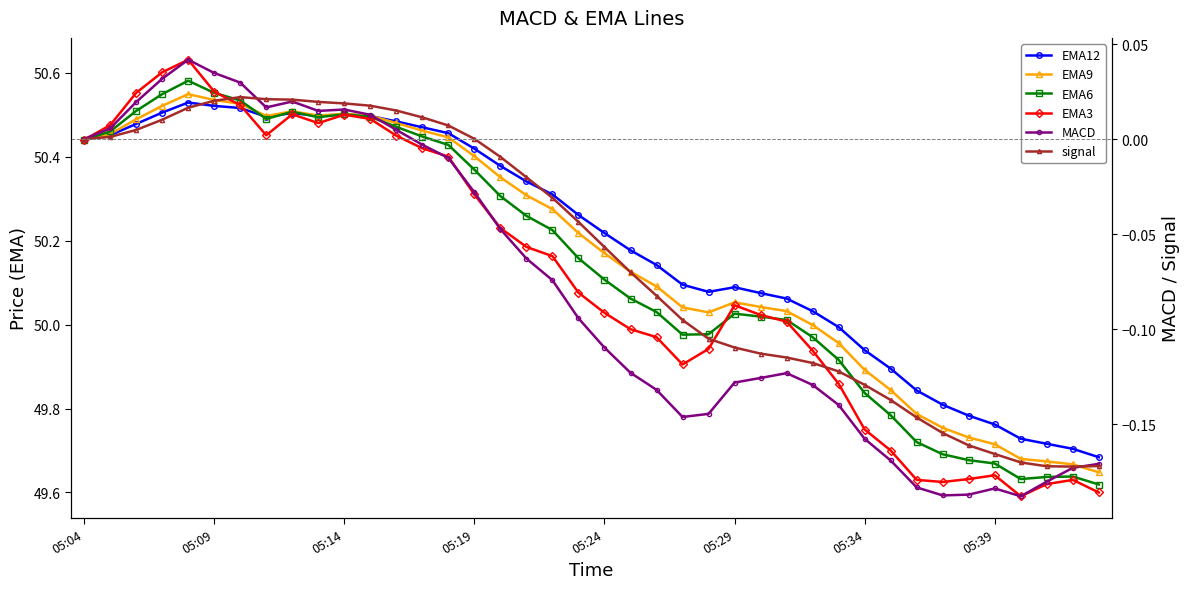

True or false: EMA9 and EMA12 intersect in this chart.

True